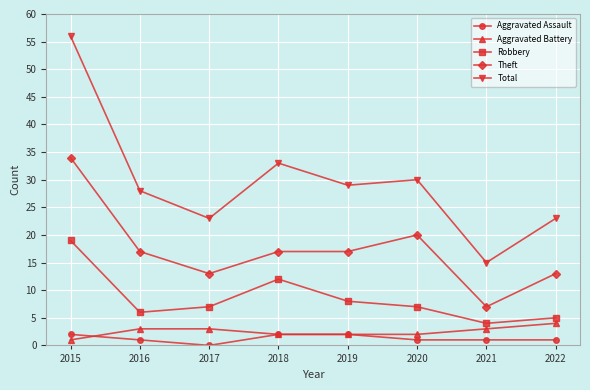

How many data points in Total are less than 29?

4